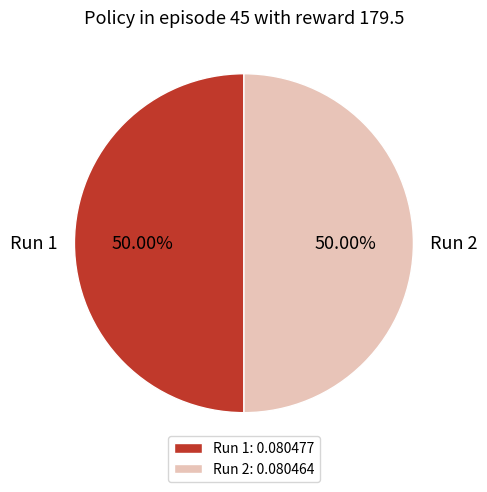

Is the sum of Run 2: 0.080464 and Run 1: 0.080477 greater than half?

Yes